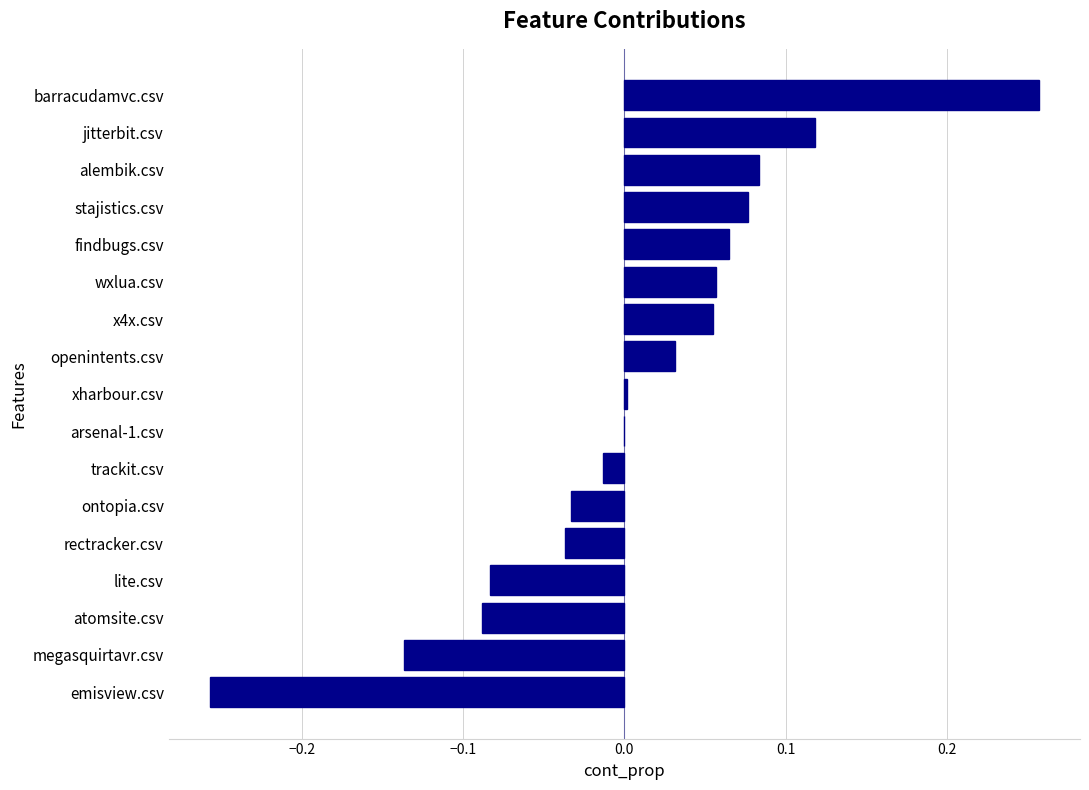

At which category does the chart reach its peak across all series?

barracudamvc.csv